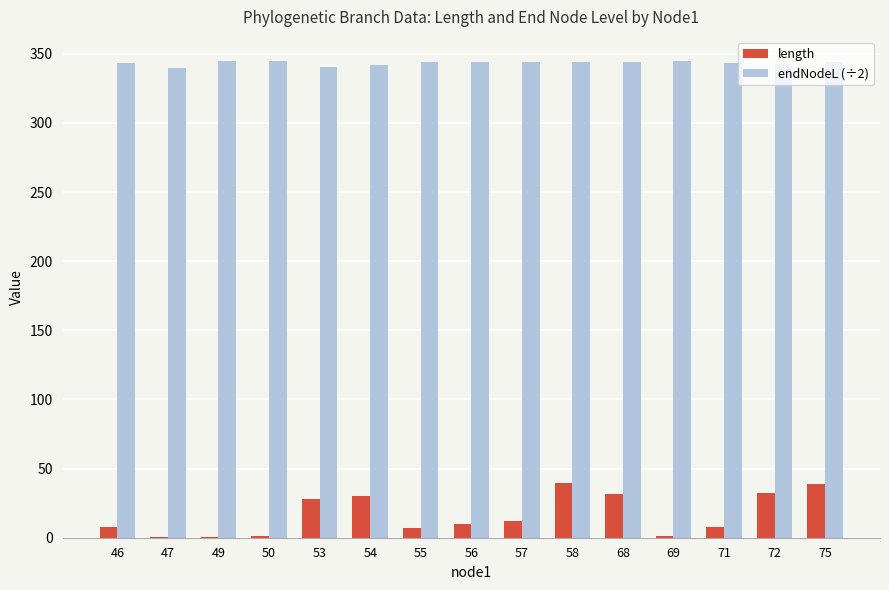

What is the sum of all length values?

248.5